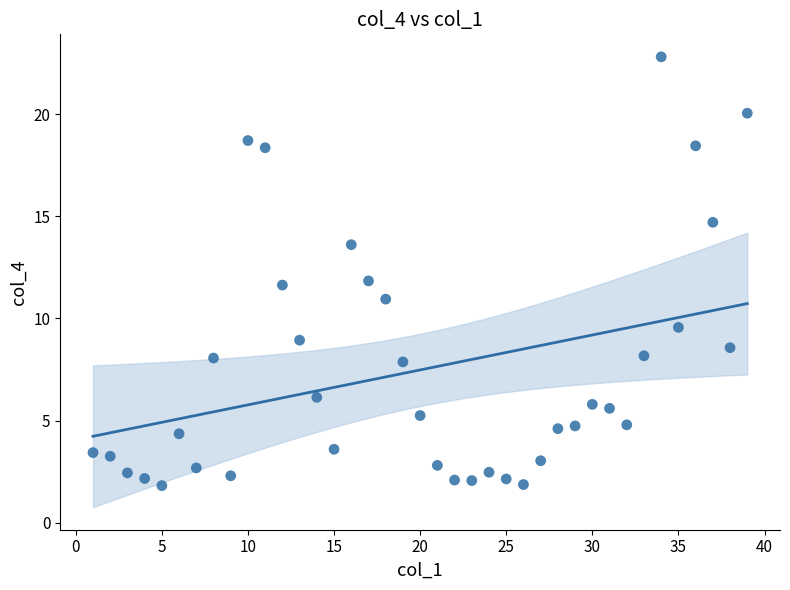

What is the range of X values (max minus min)?

38.0